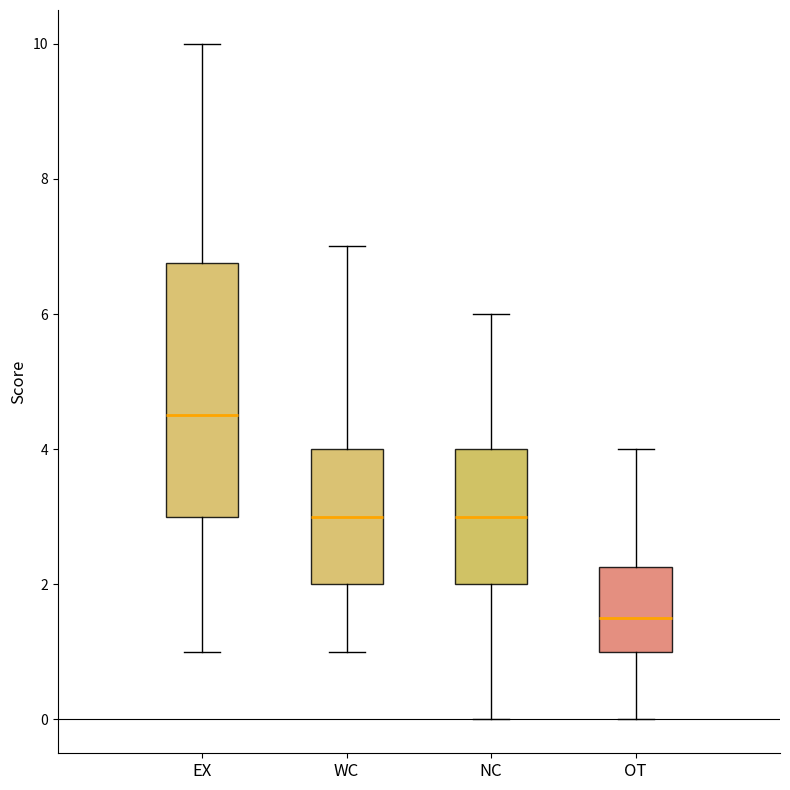

Which box is the tallest, from its lower edge to its upper edge?

EX